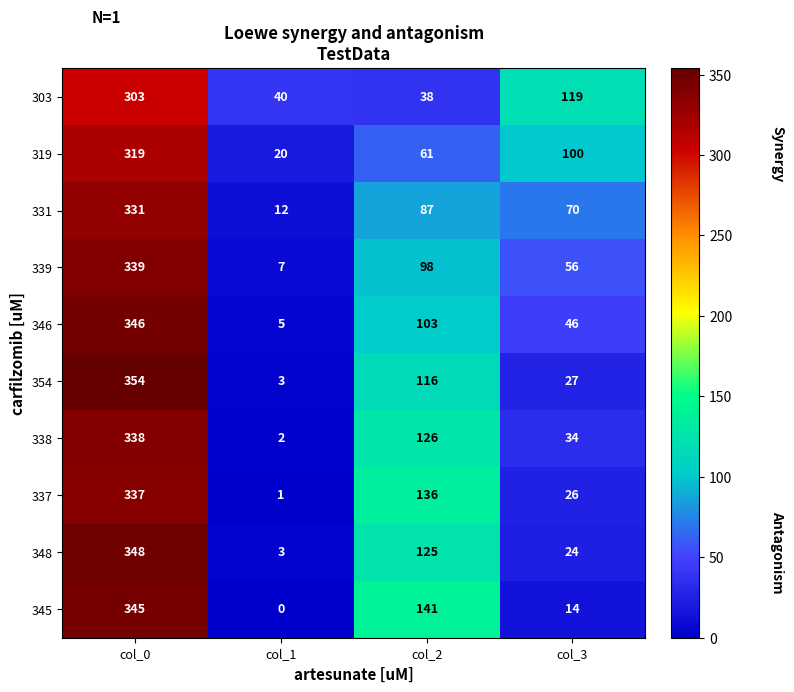

At which label does 348 first exceed 125?

col_0